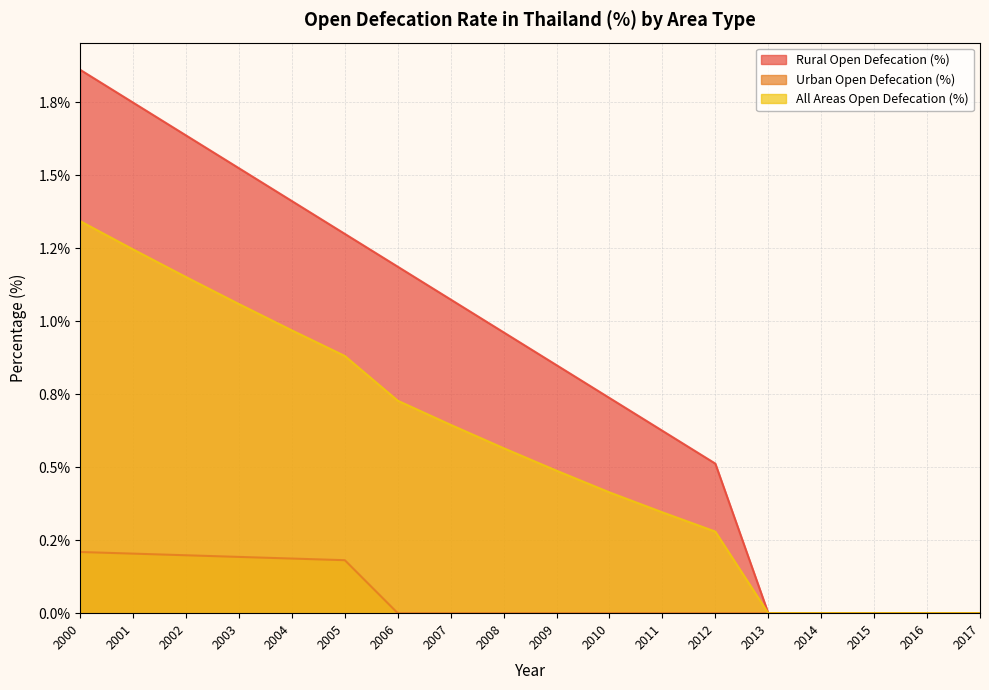

Which series has the widest spread of values?

Rural Open Defecation (%)